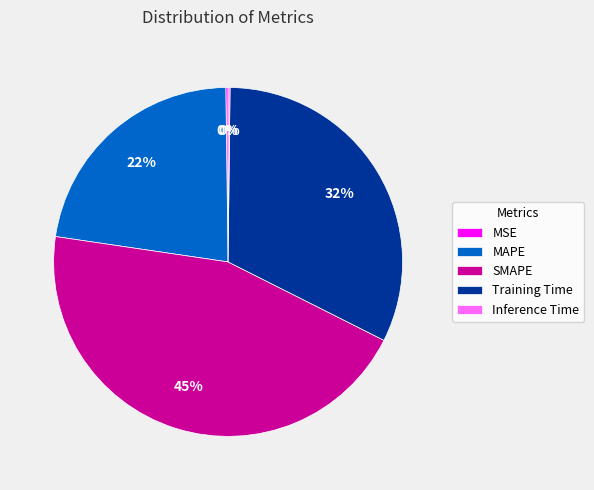

Which slice is the largest?

SMAPE